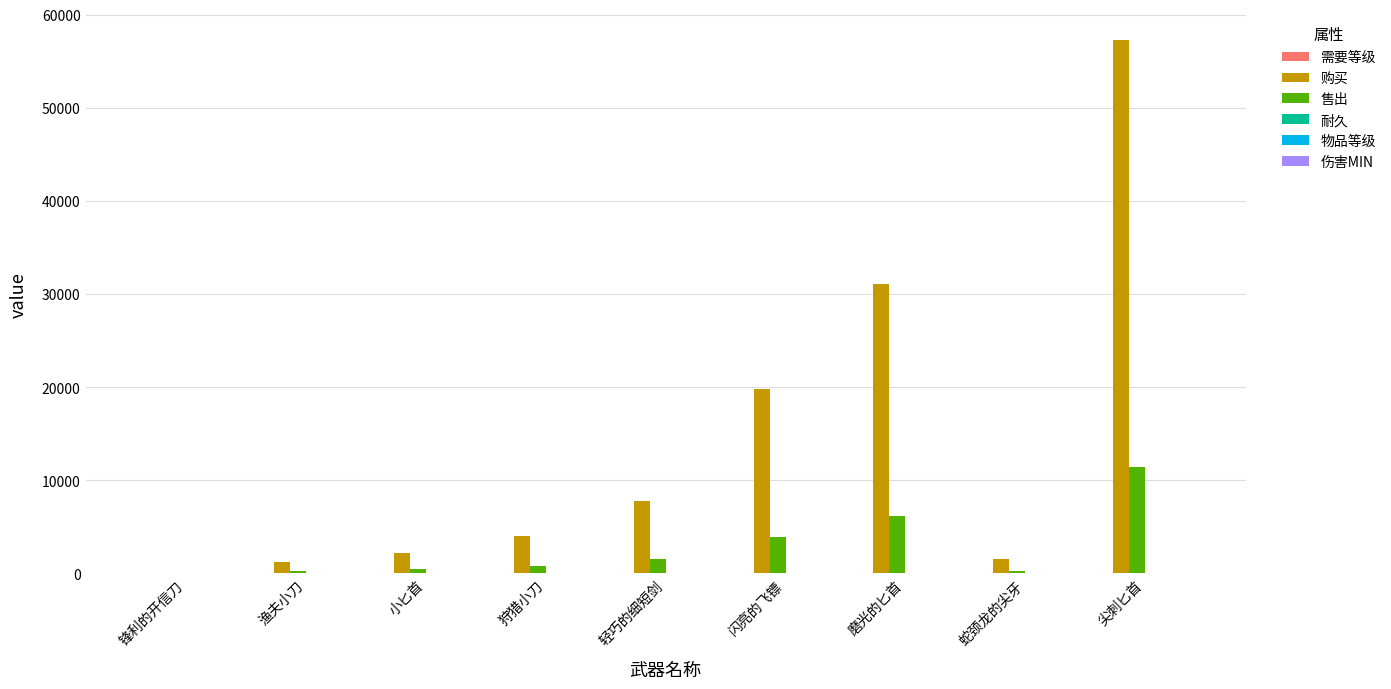

Which label corresponds to the largest value in the chart?

尖刺匕首